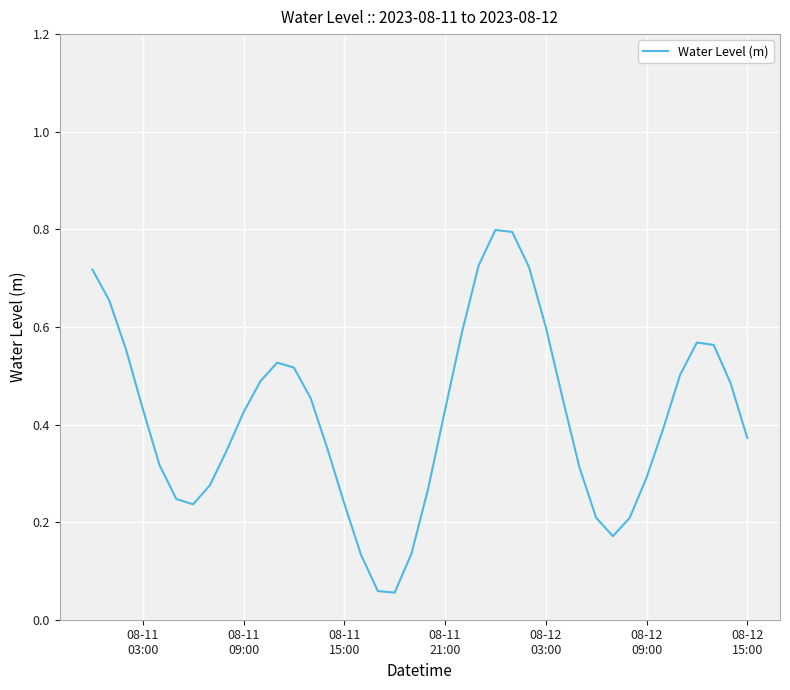

Count the number of categories in the chart.

40